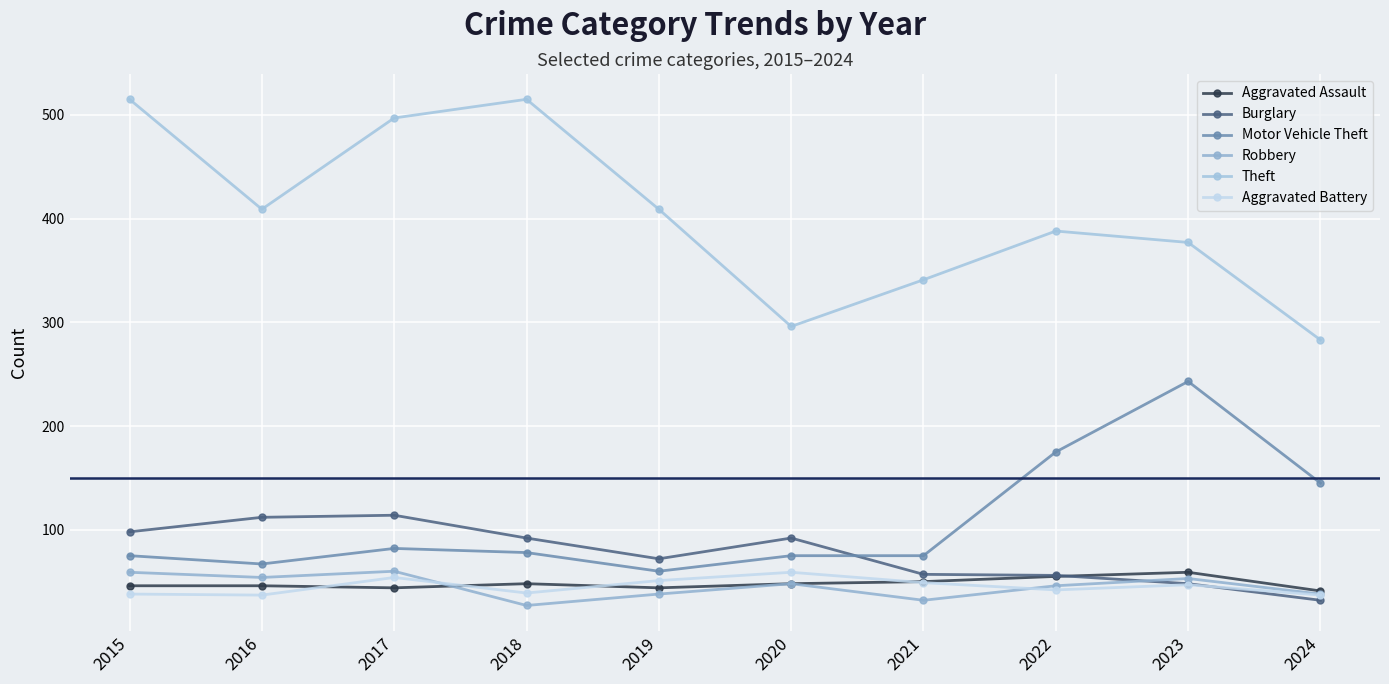

At which label is Motor Vehicle Theft closest to 151?

2024